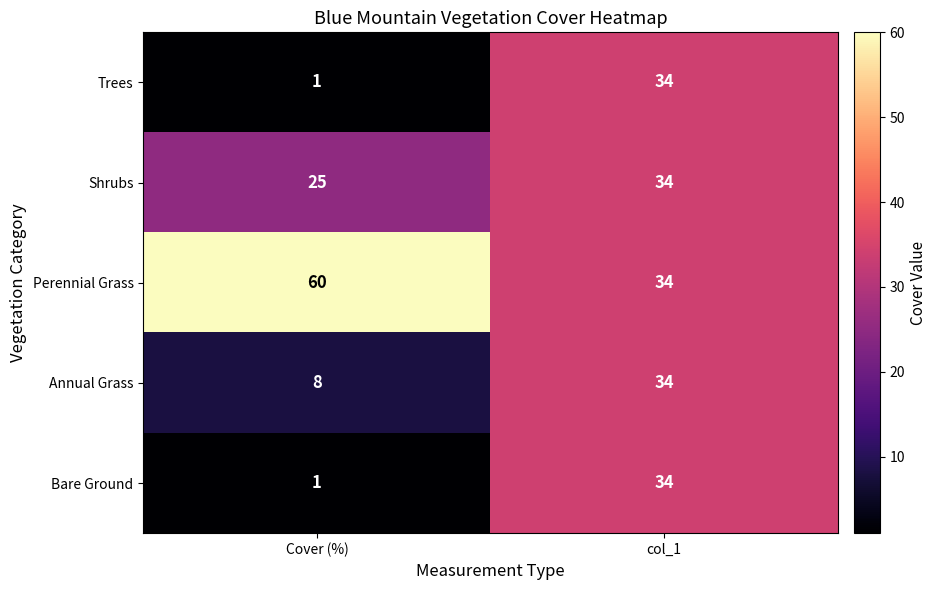

What is the sum of the Shrubs values at Cover (%) and col_1?

59